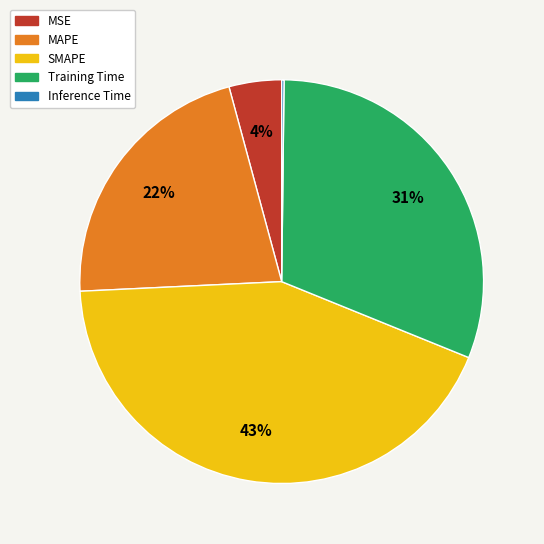

What percentage is the SMAPE slice, to the nearest percent?

43%